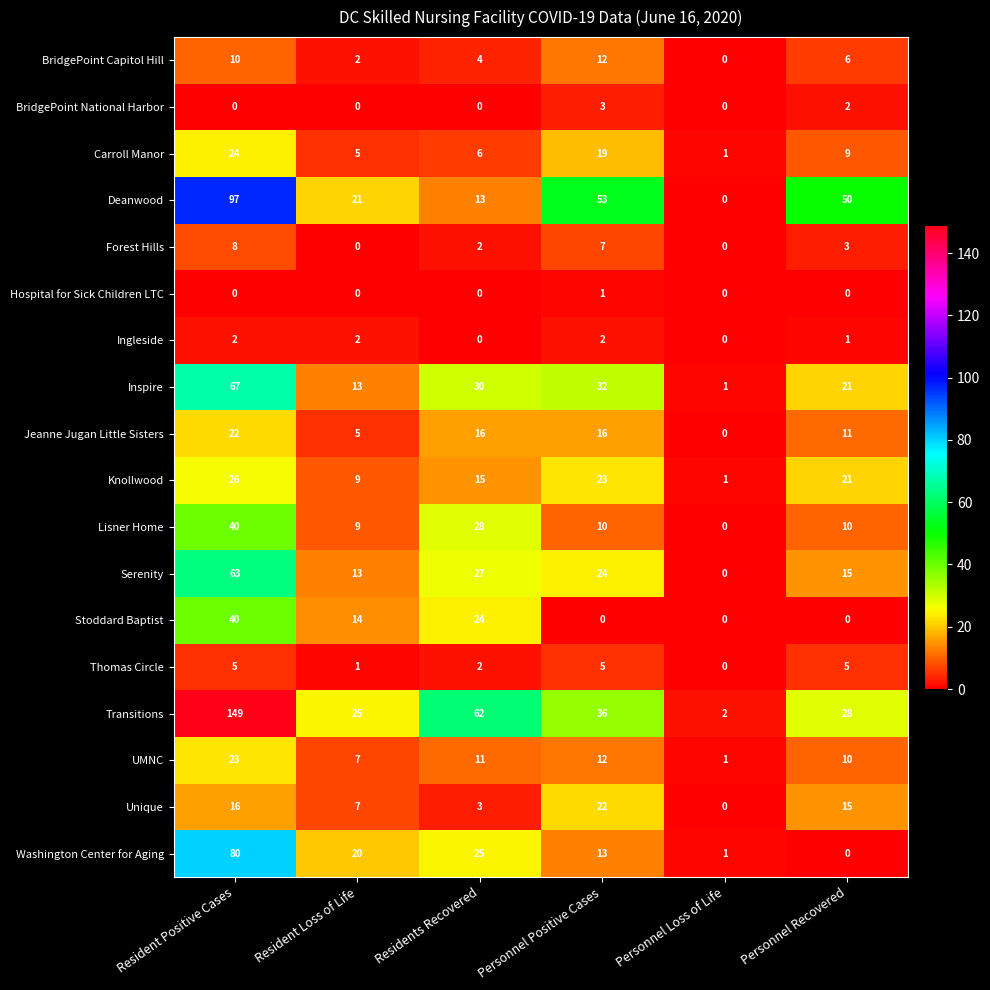

What is the maximum value for Forest Hills?

8